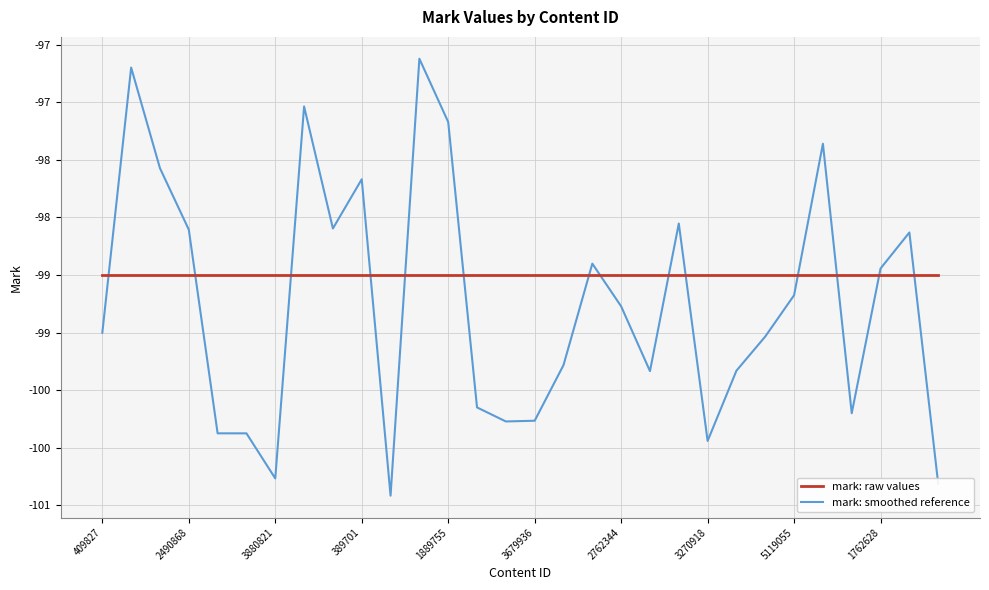

What are all the series names shown in the legend?

mark: raw values, mark: smoothed reference